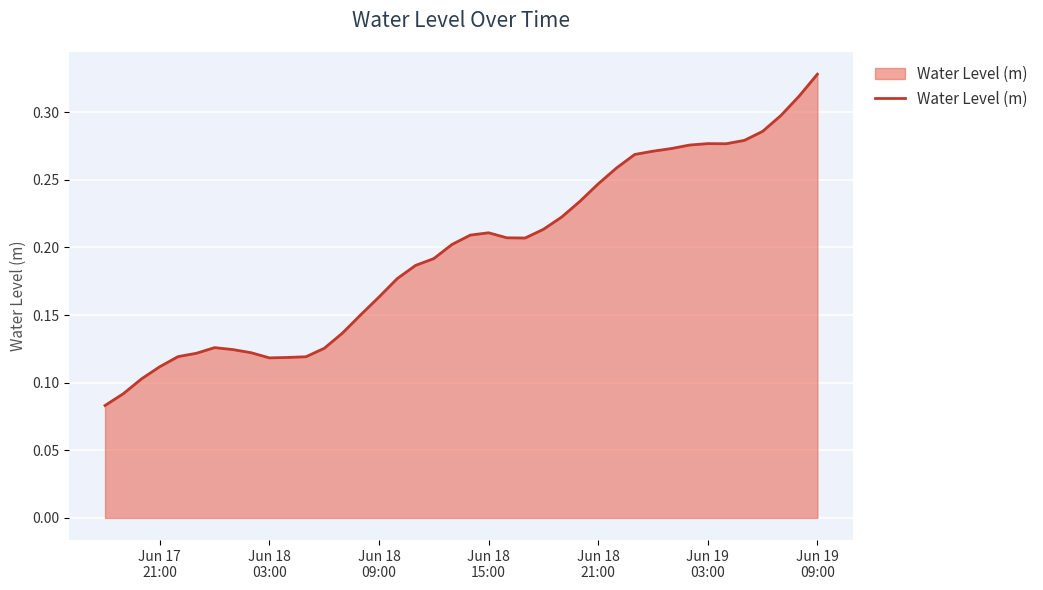

Does the chart have visible grid lines?

Yes